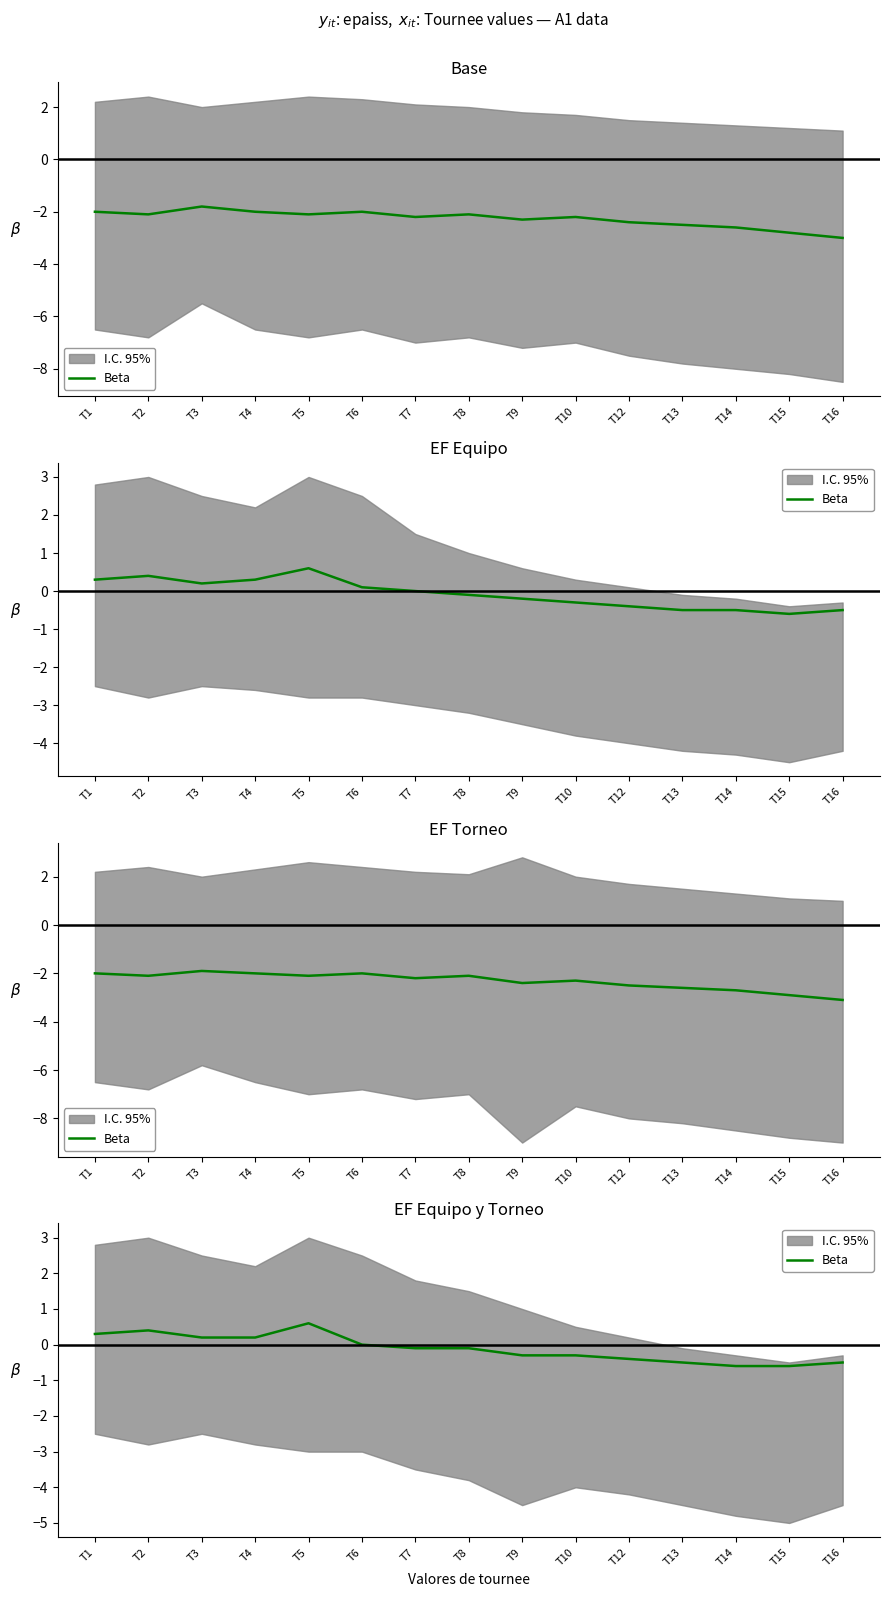

Reading left to right, what are all the values shown in this chart?

T1=0.3	T2=0.4	T3=0.2	T4=0.2	T5=0.6	T6=0.0	T7=-0.1	T8=-0.1	T9=-0.3	T10=-0.3	T12=-0.4	T13=-0.5	T14=-0.6	T15=-0.6	T16=-0.5